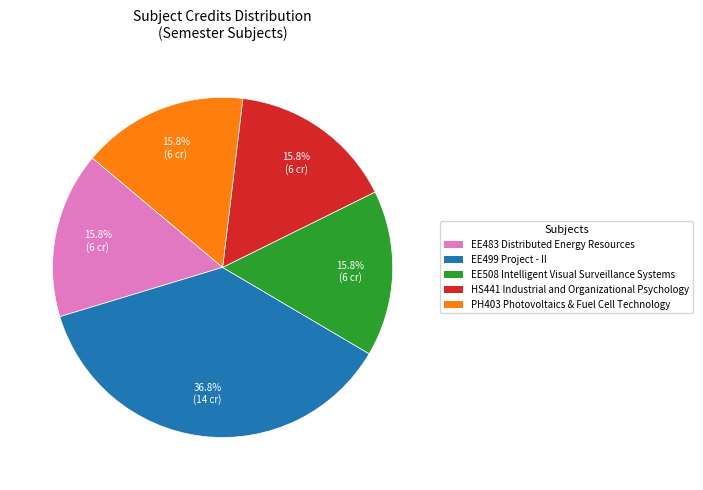

Which slice is the largest?

EE499 Project - II